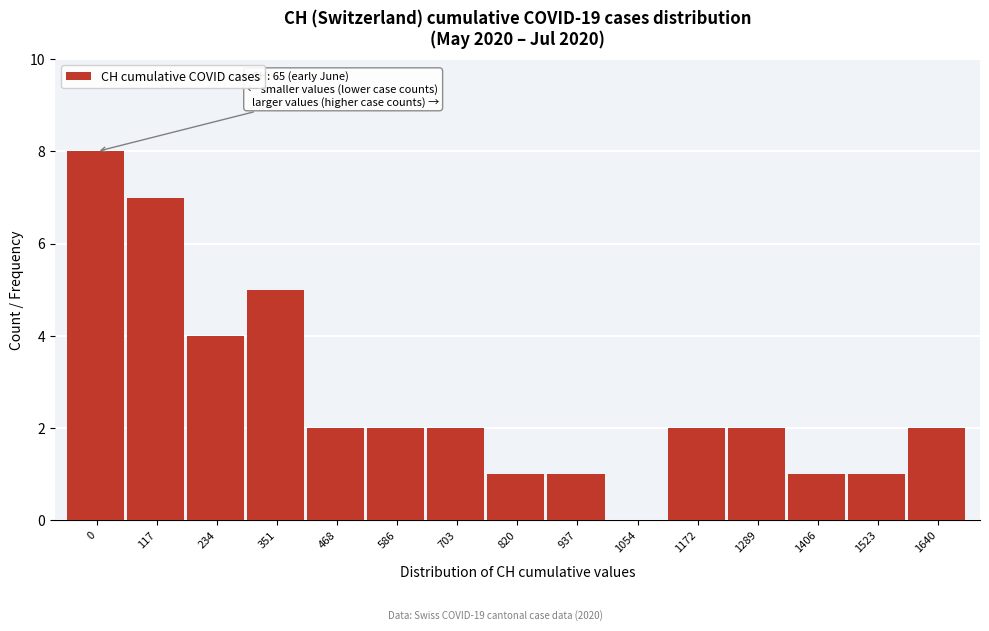

Reading left to right, list all the values displayed in this chart.

0=8	117=7	234=4	351=5	468=2	586=2	703=2	820=1	937=1	1054=0	1172=2	1289=2	1406=1	1523=1	1640=2